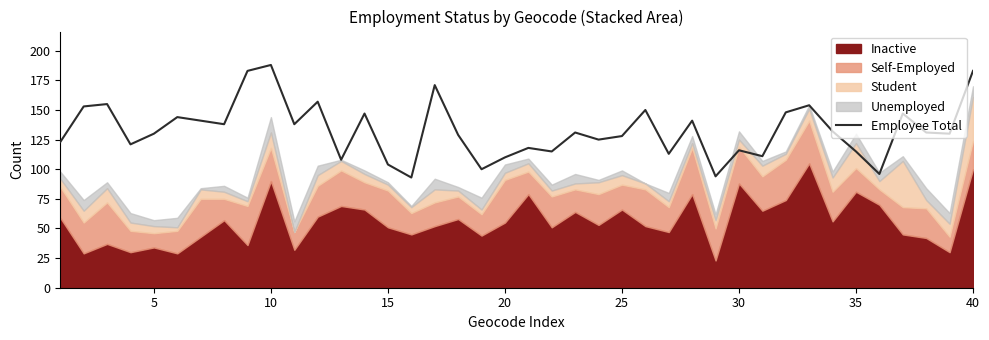

The Employee Total series shows 104 at 15. True or false?

True